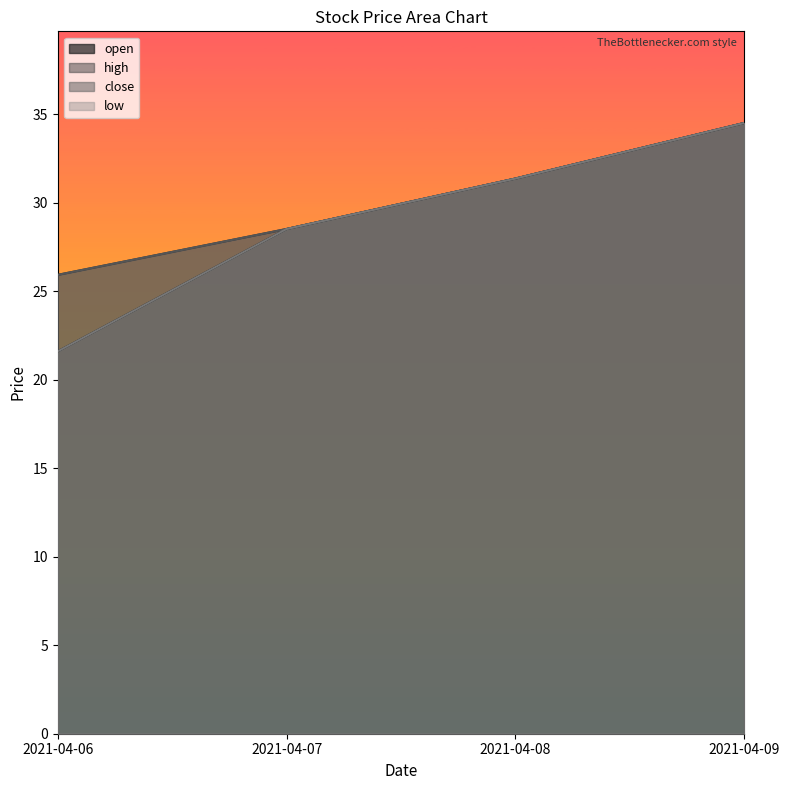

What is the average value of the close series?

30.1